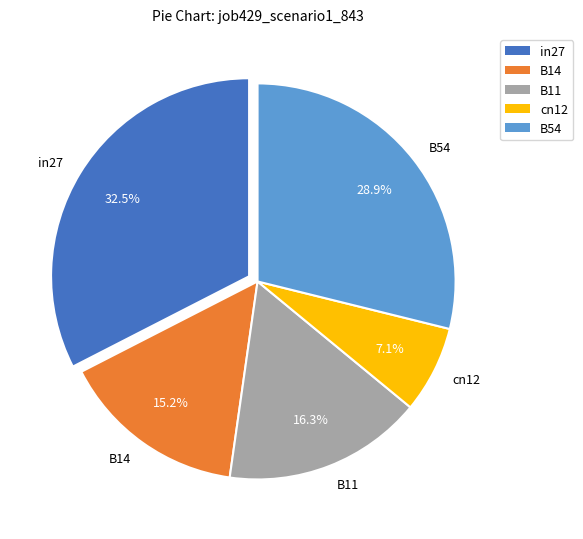

How much of the chart is everything except B11?

83.7%